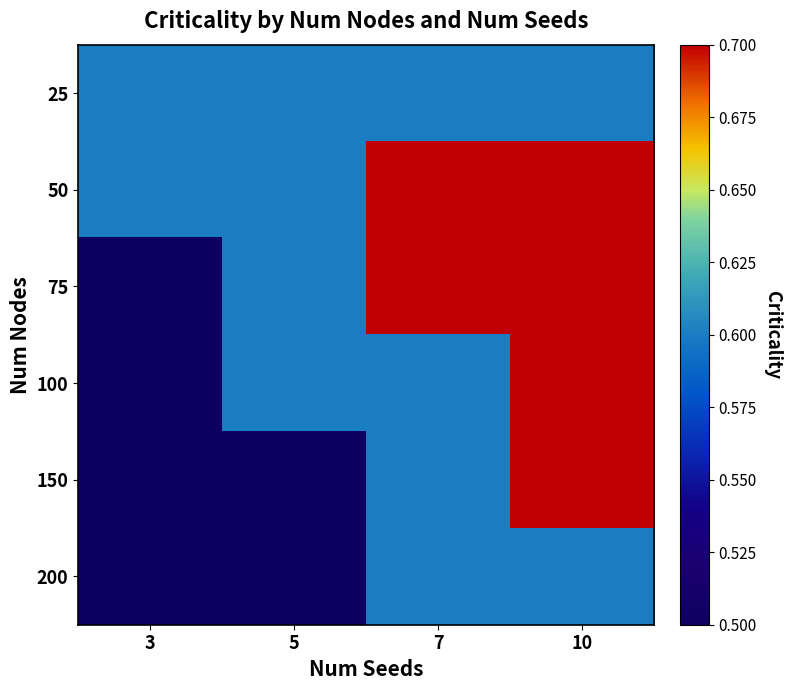

Reading right to left, what are all the values shown in this chart?

25: 10=0.6	7=0.6	5=0.6	3=0.6
50: 10=0.7	7=0.7	5=0.6	3=0.6
75: 10=0.7	7=0.7	5=0.6	3=0.5
100: 10=0.7	7=0.6	5=0.6	3=0.5
150: 10=0.7	7=0.6	5=0.5	3=0.5
200: 10=0.6	7=0.6	5=0.5	3=0.5